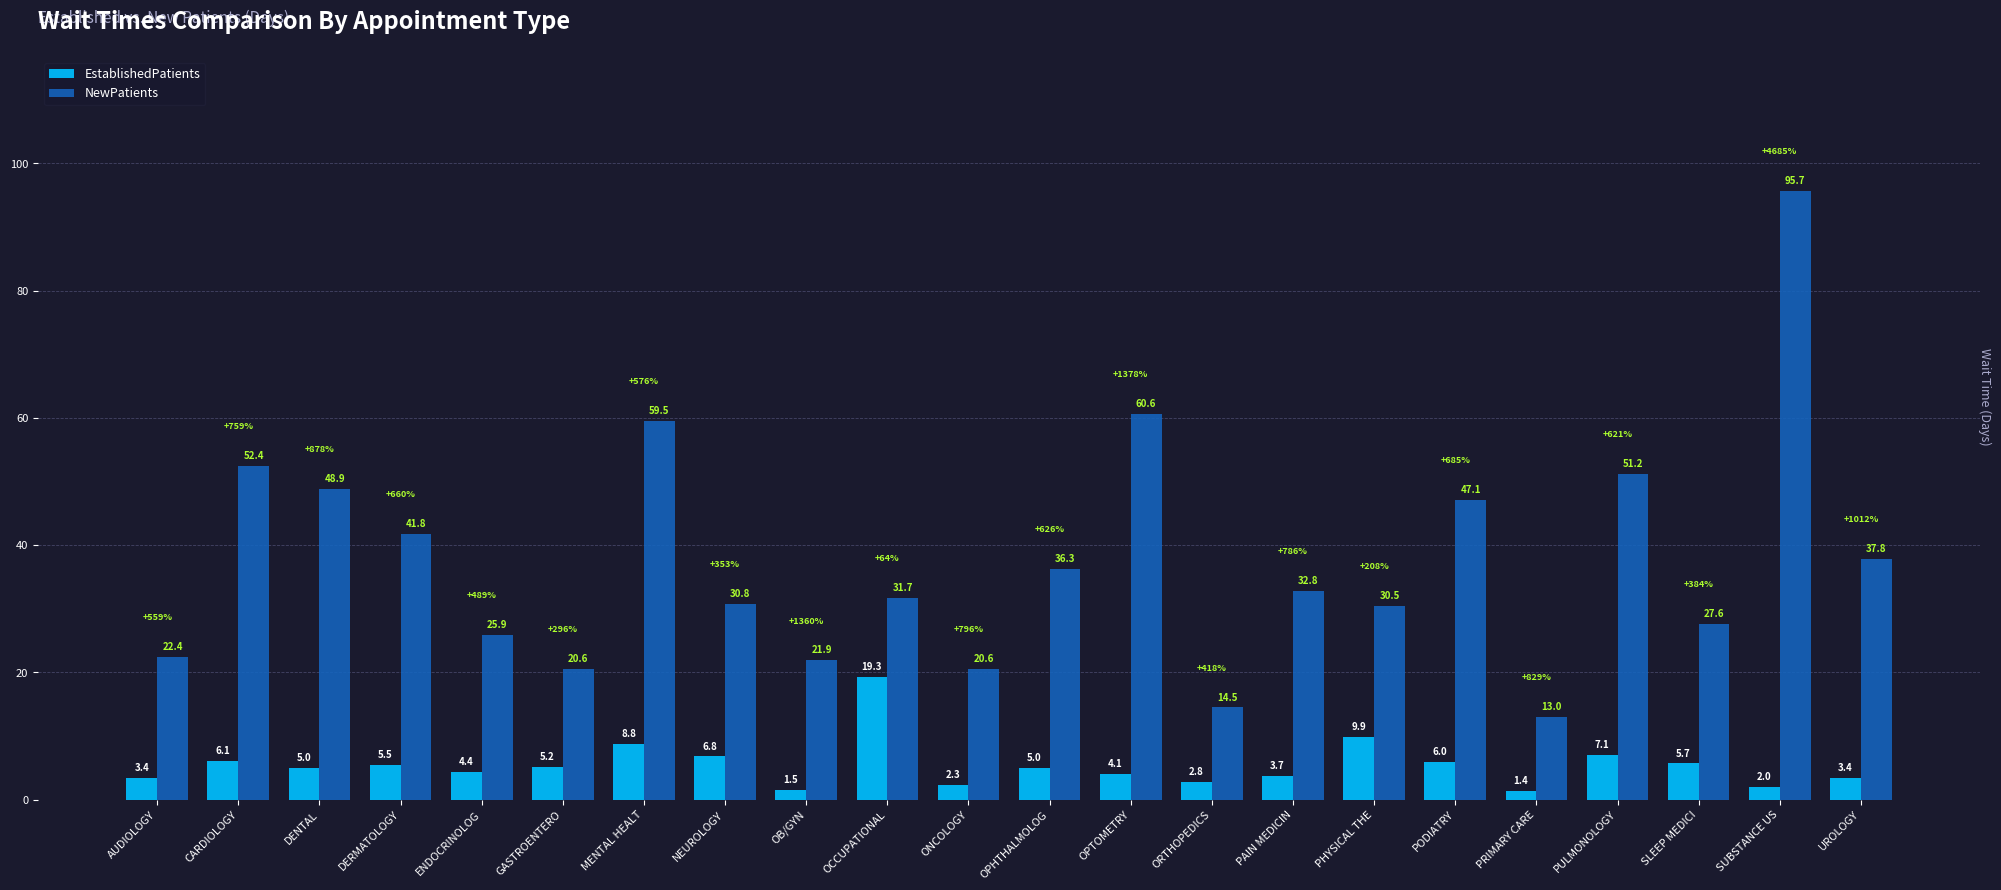

Does the chart contain stacked bars?

No